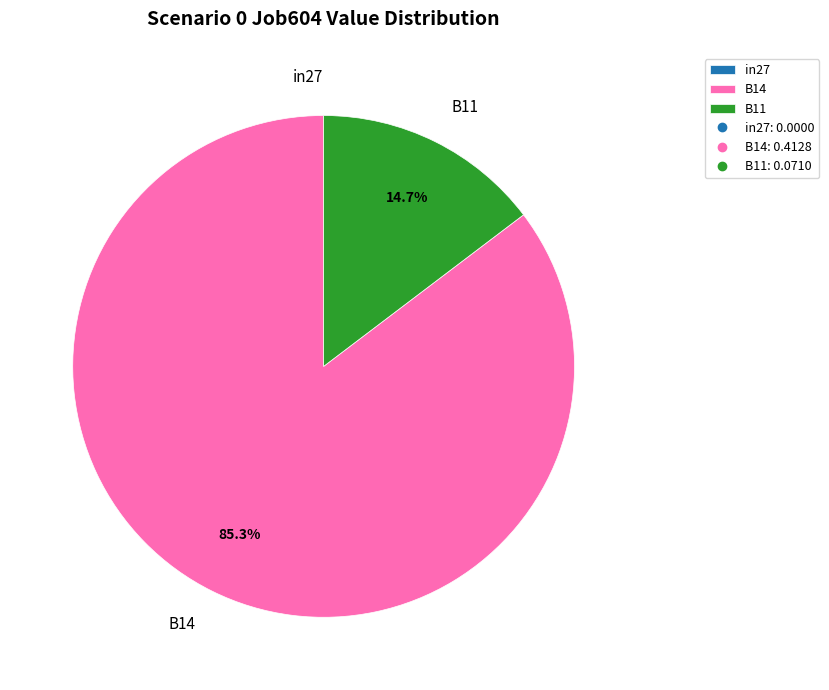

What is the largest slice in the pie chart?

B14